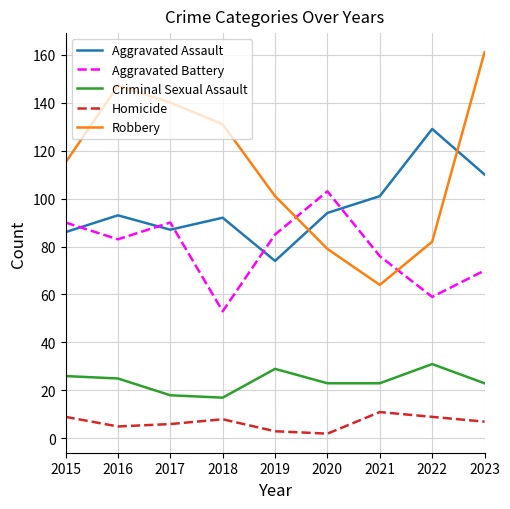

After their last crossing, which series has the higher values: Aggravated Assault or Robbery?

Robbery